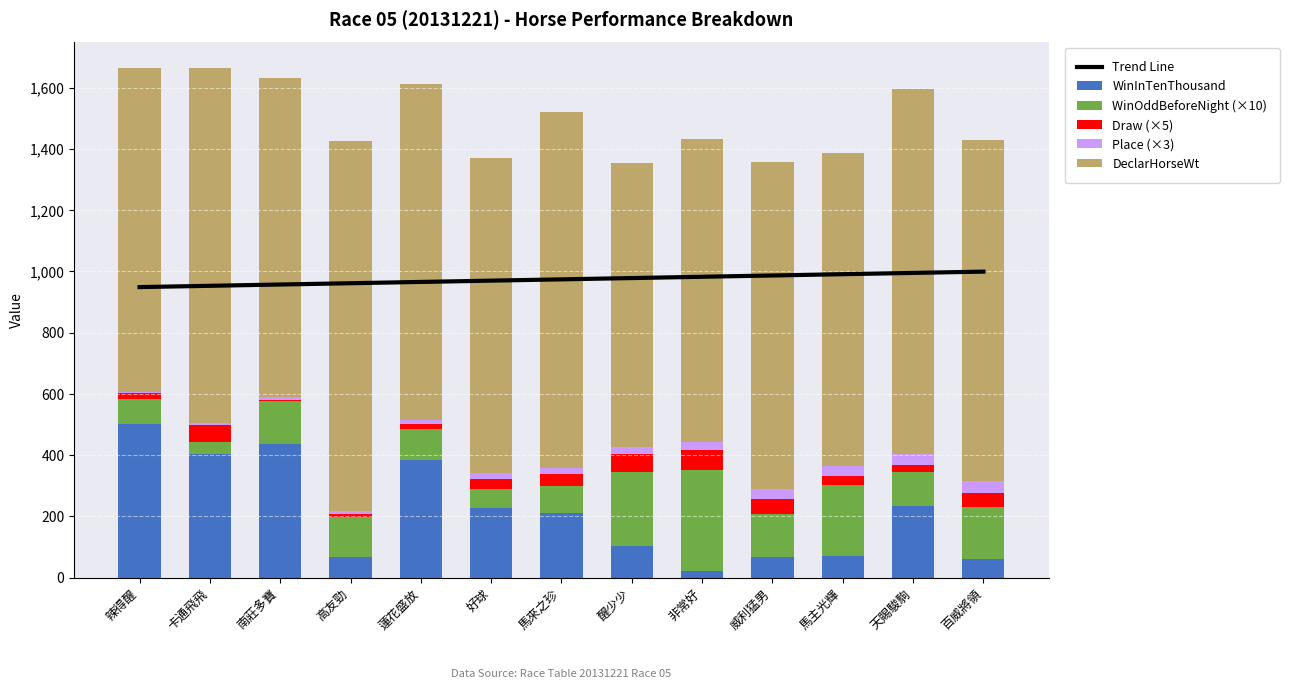

What position from the left is 卡通飛飛?

2